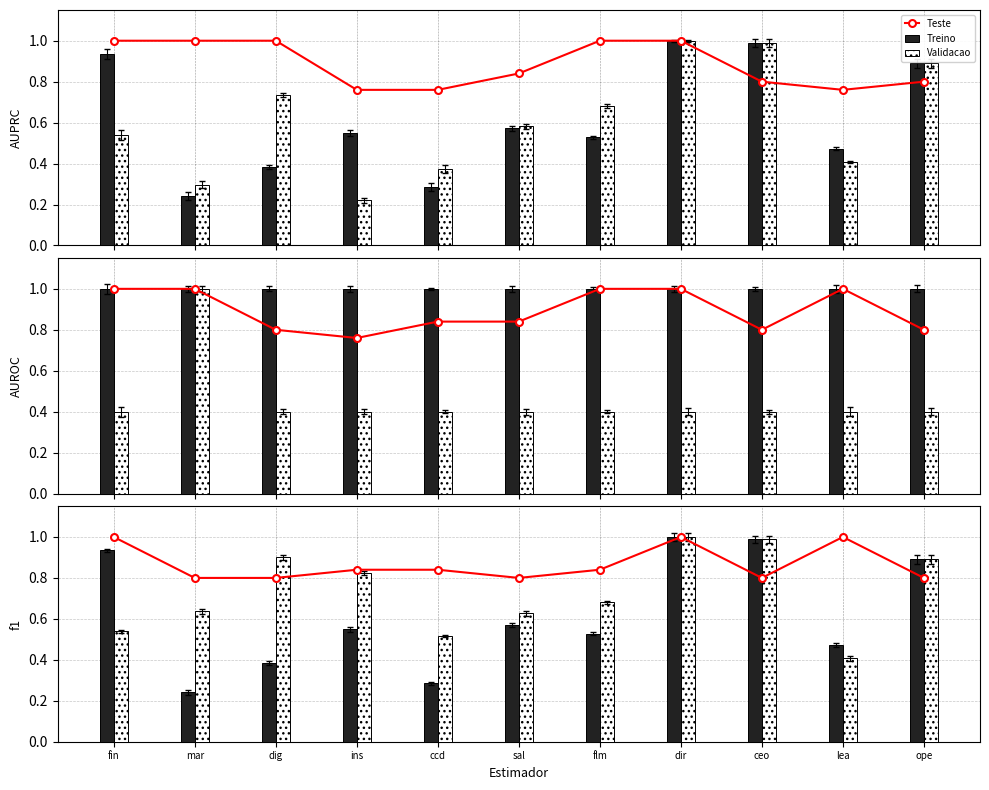

The Teste series shows 1.0 at dir. True or false?

True